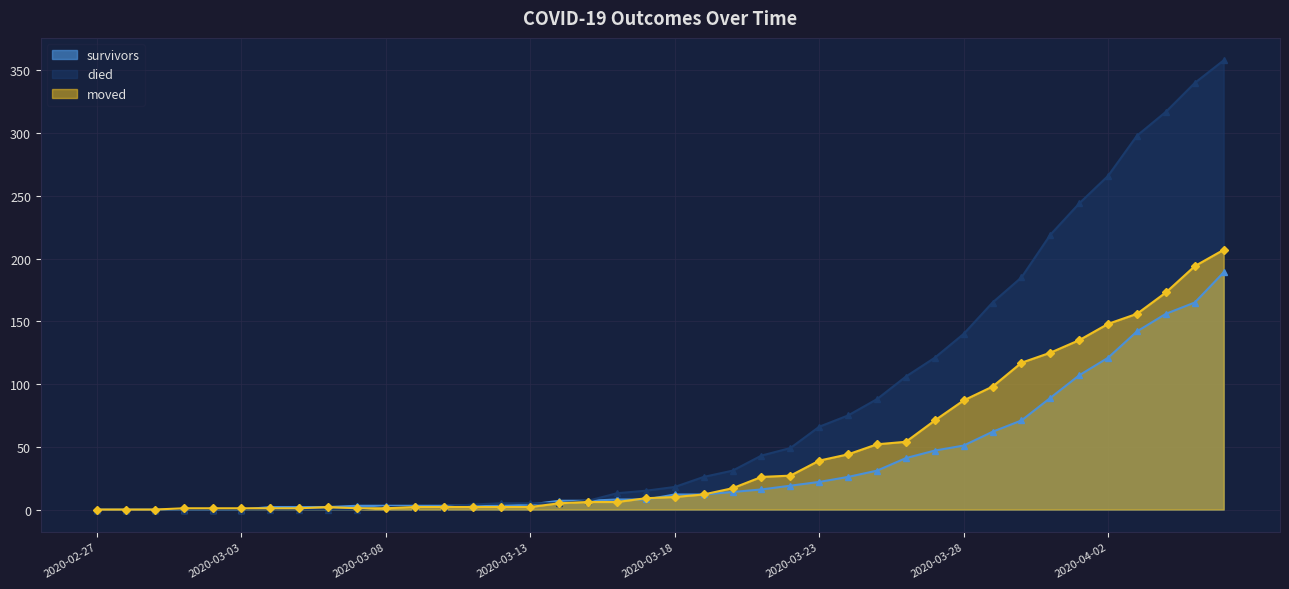

What is the difference between the second highest and minimum values in the died series?

340